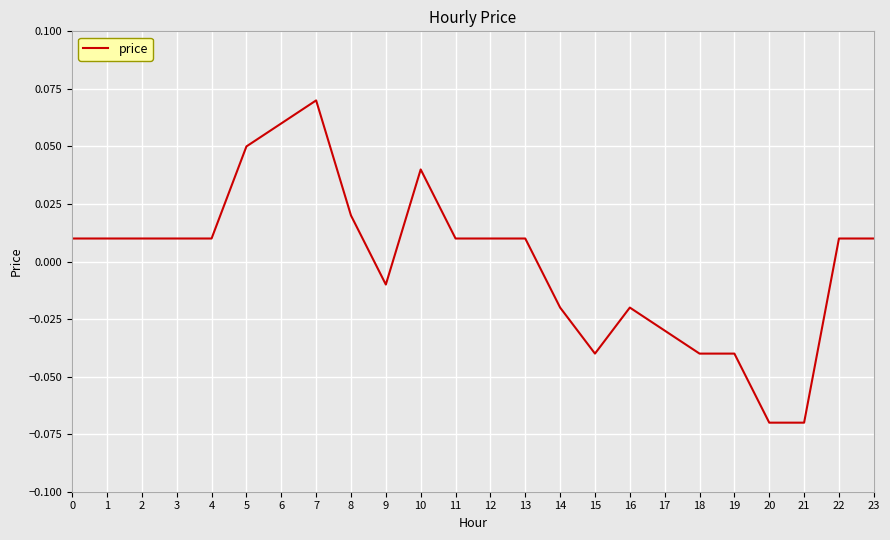

Which label corresponds to the largest value in the chart?

7